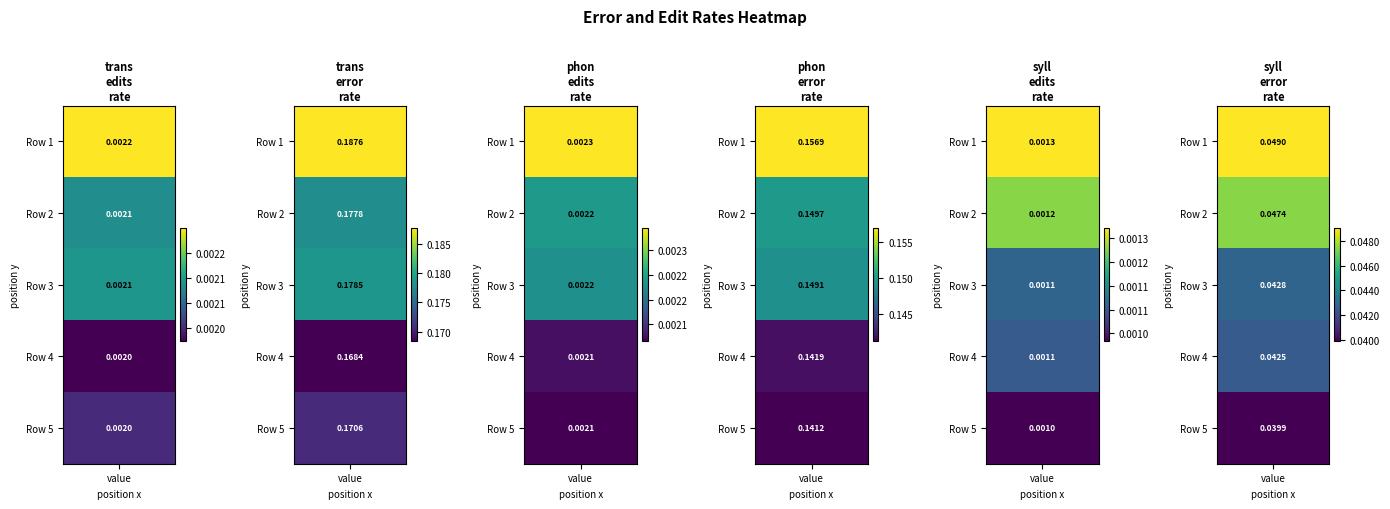

Which series has the largest range (max minus min)?

Row 1